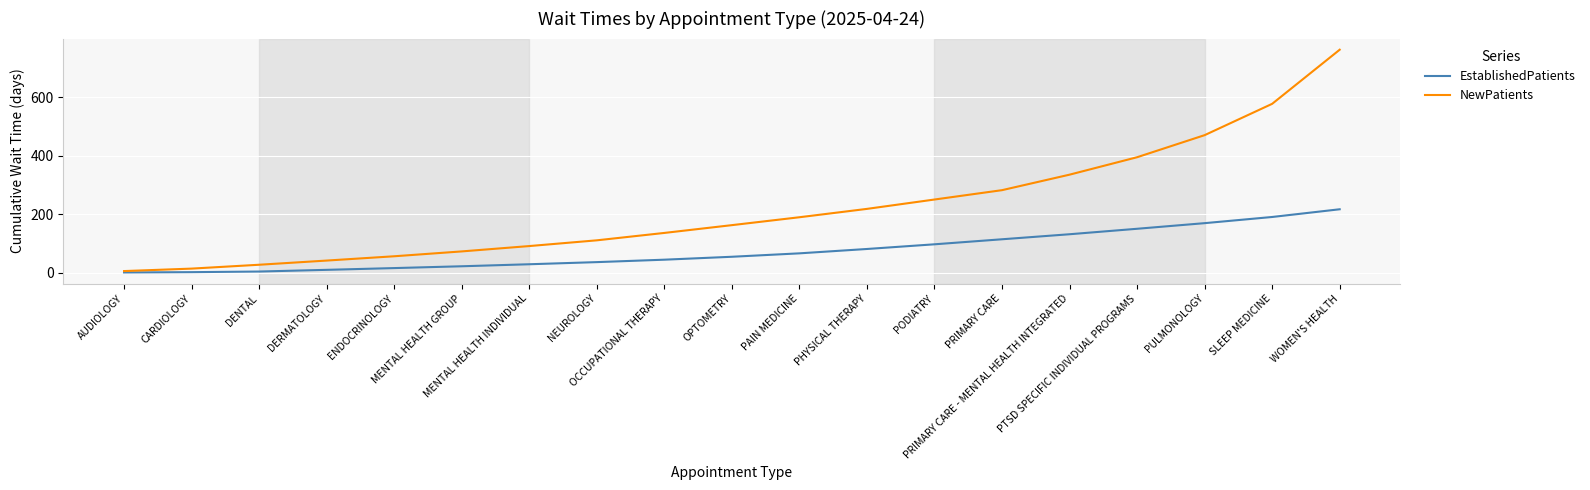

What is the greatest value displayed?

761.8